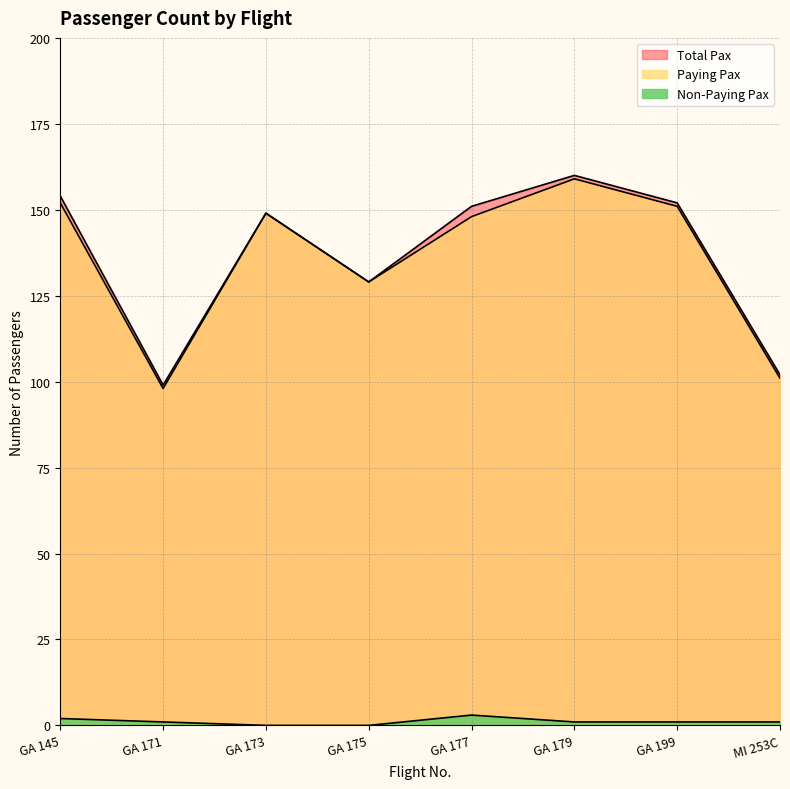

How many interior local valleys does the Paying Pax series have?

2